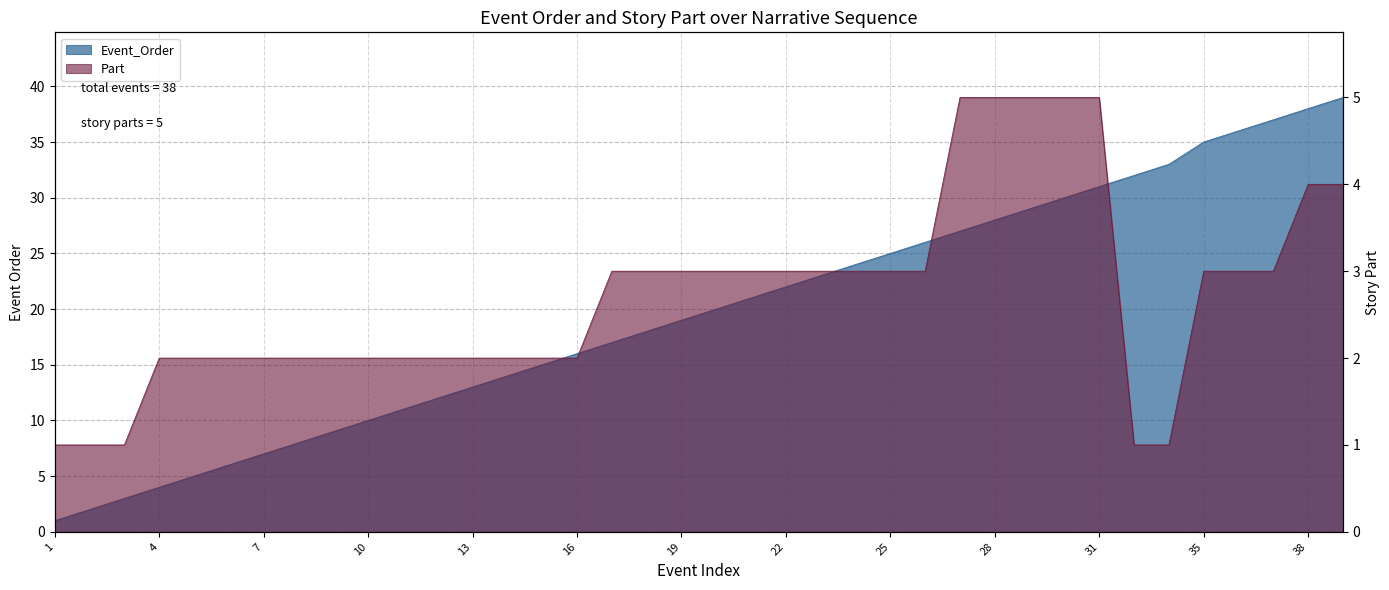

What is the approximate value of Part at 36?

3